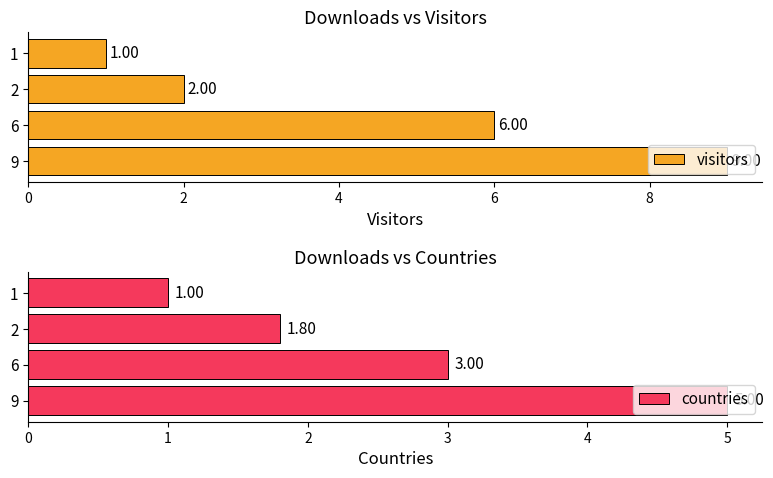

How many groups of bars are there?

4